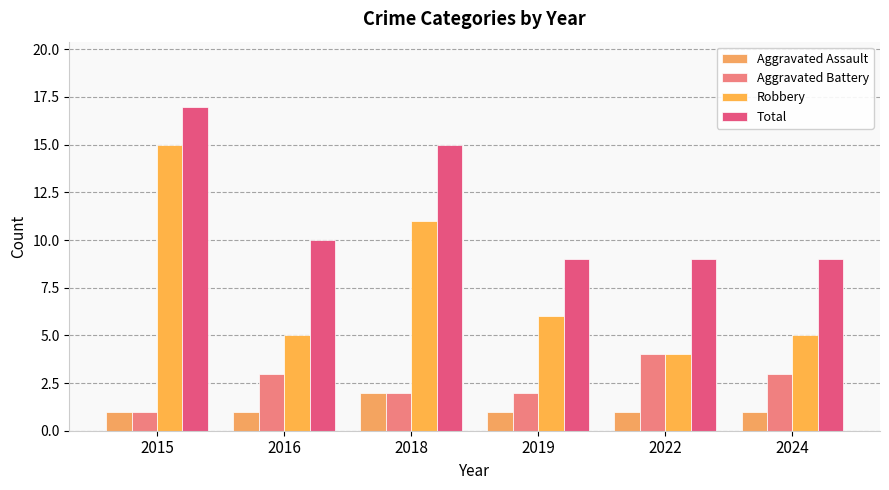

Reading left to right, transcribe all the data shown in this chart.

Aggravated Assault: 2015=1	2016=1	2018=2	2019=1	2022=1	2024=1
Aggravated Battery: 2015=1	2016=3	2018=2	2019=2	2022=4	2024=3
Robbery: 2015=15	2016=5	2018=11	2019=6	2022=4	2024=5
Total: 2015=17	2016=10	2018=15	2019=9	2022=9	2024=9